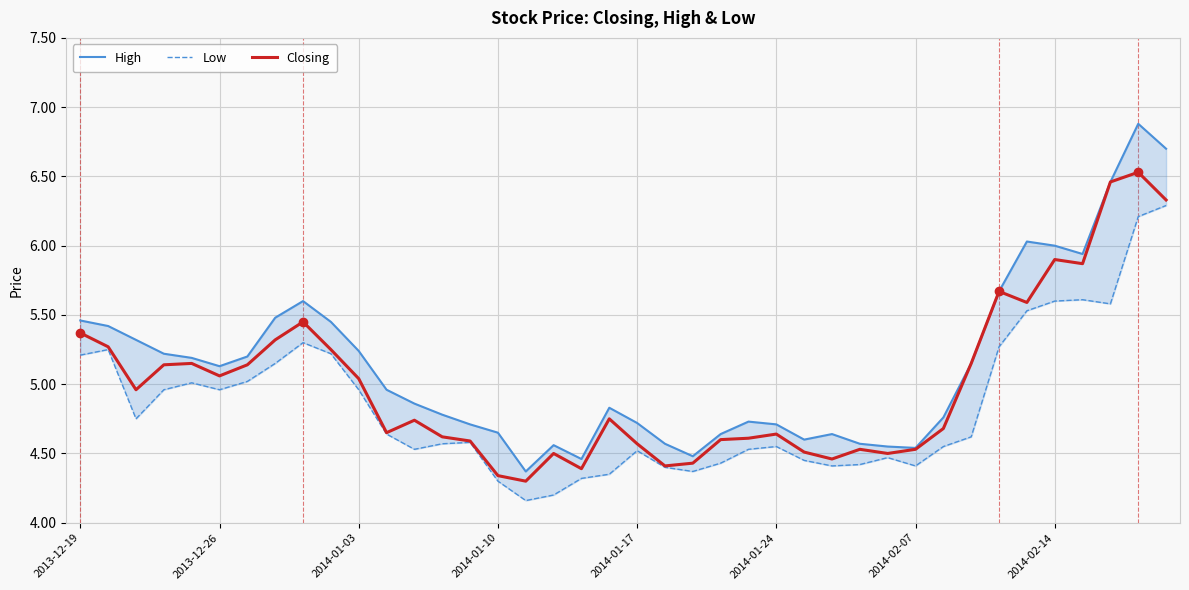

Which series changed the most between 30 and 34?

High